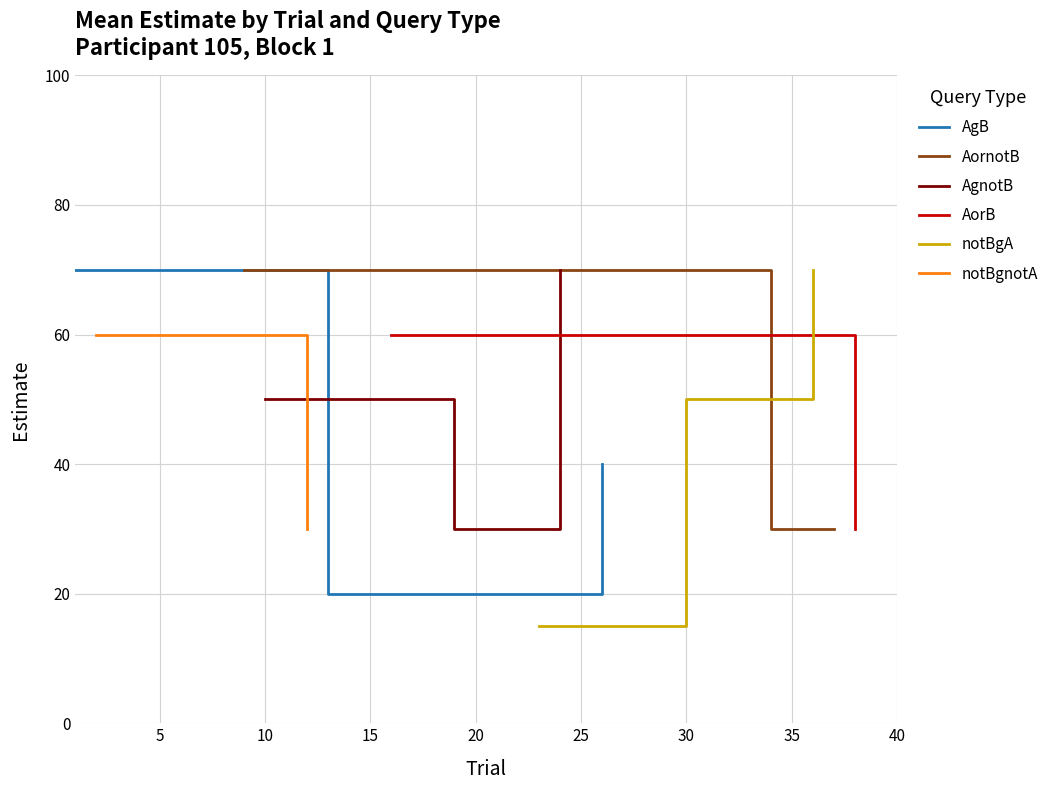

What is the maximum value shown in the chart?

70